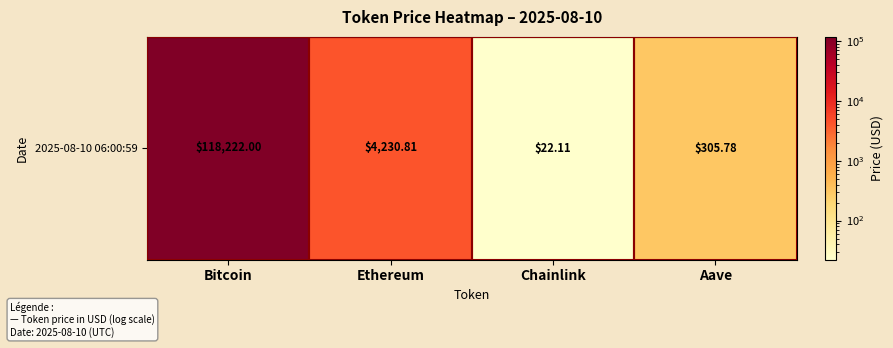

Reading left to right, transcribe all the data shown in this chart.

Bitcoin=118222.0	Ethereum=4230.8	Chainlink=22.1	Aave=305.8